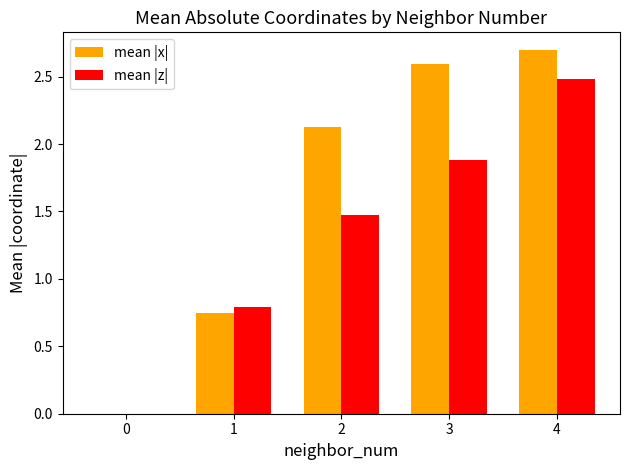

What is the greatest value displayed?

2.7